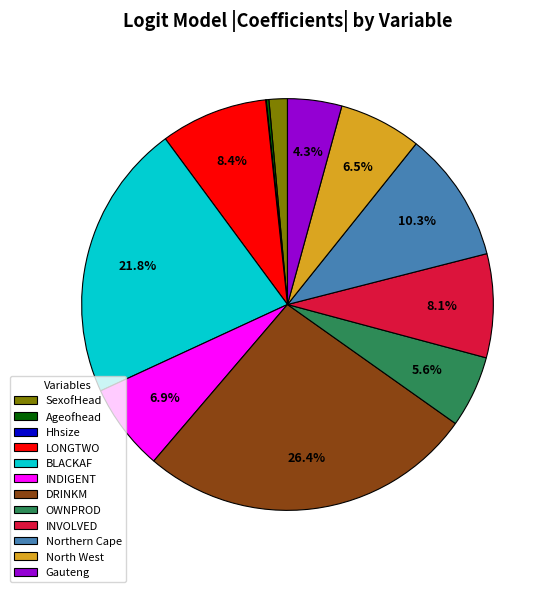

Which has a higher value, LONGTWO or SexofHead?

LONGTWO